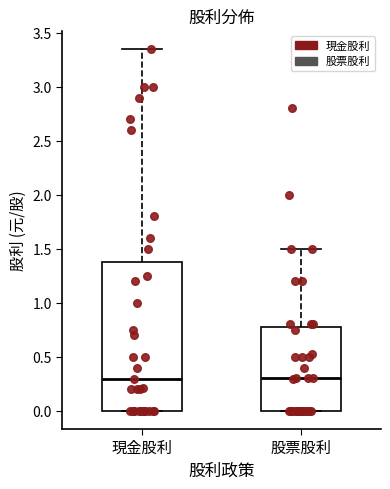

Comparing the boxes themselves (not the whiskers), which one is the tallest?

現金股利